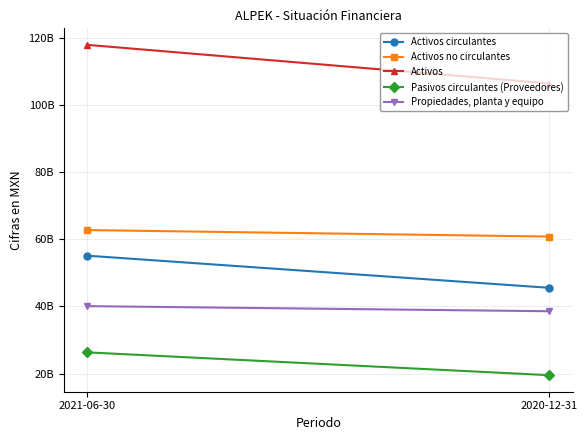

How many data points does each series have?

2